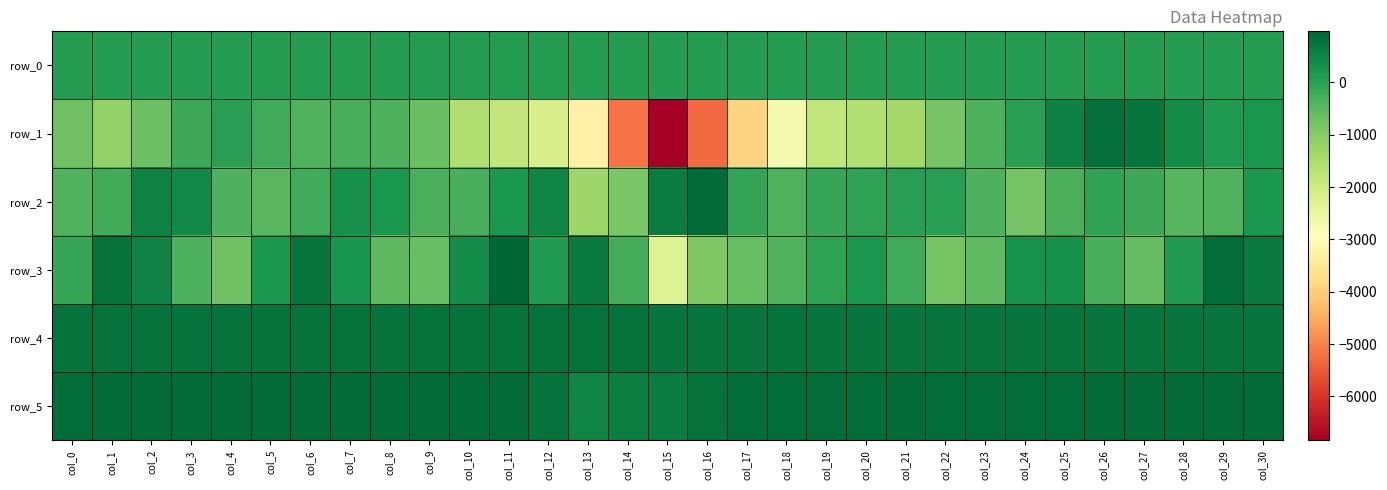

What is the sum of all row_1 values?

-40230.0